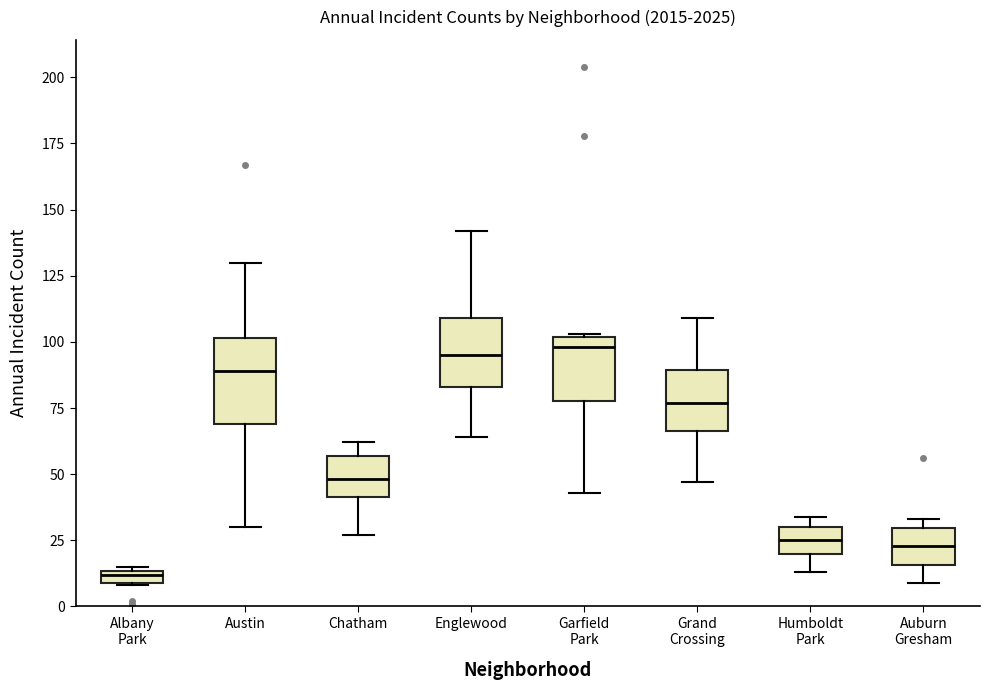

Which box has the lowest median line?

Albany Park